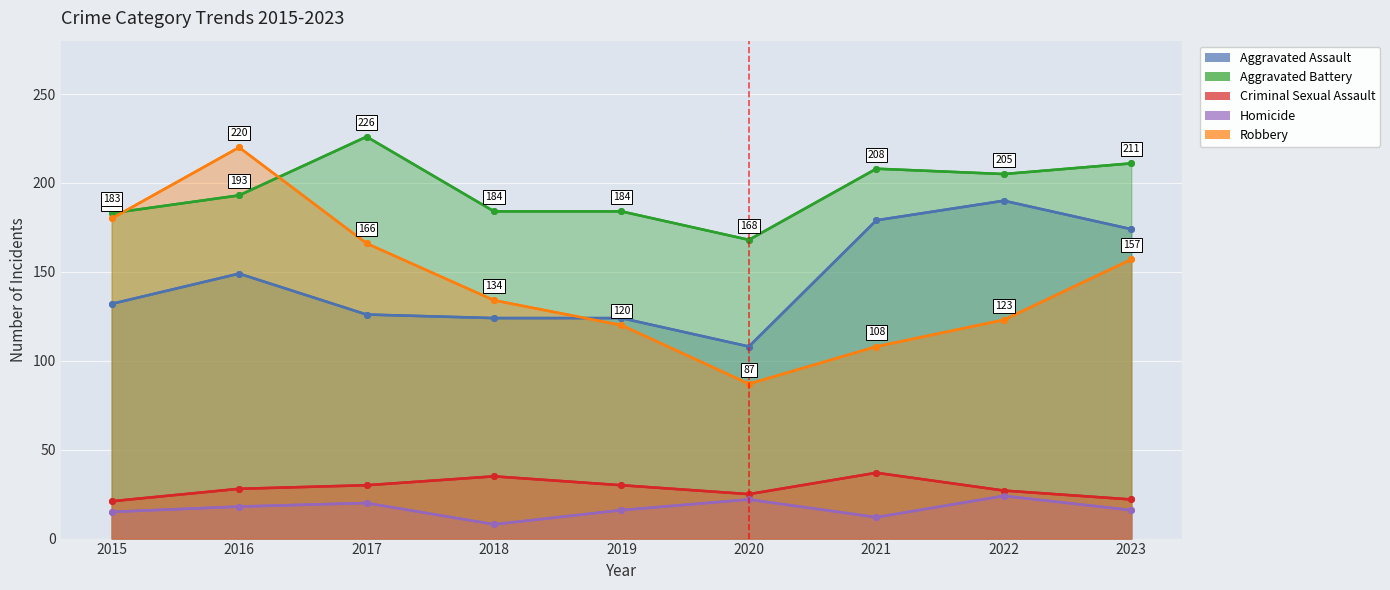

How many categories are shown in the chart?

9